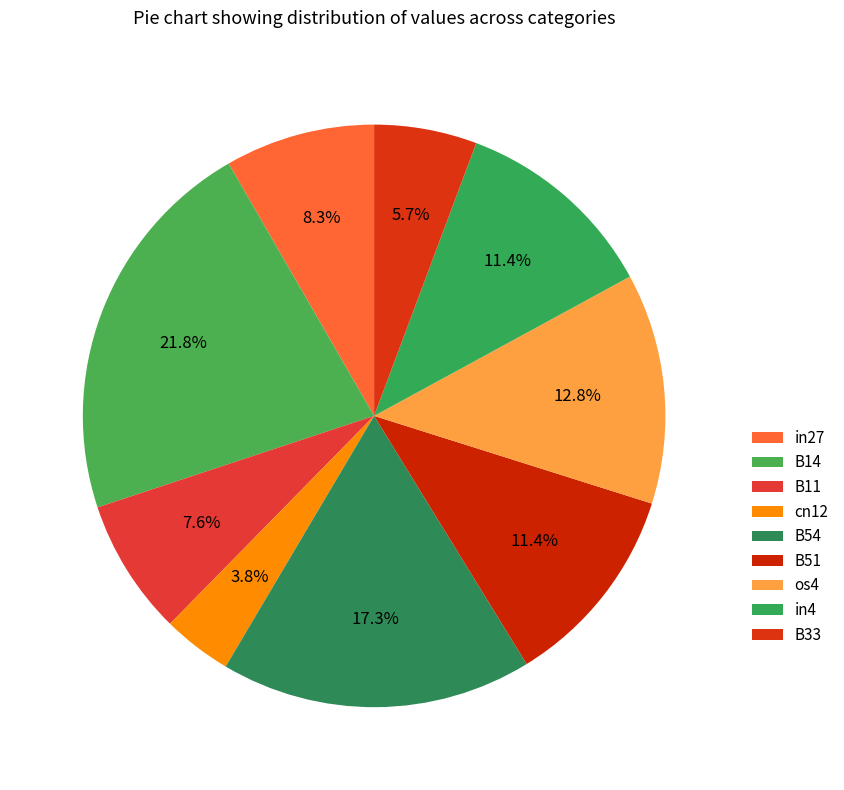

What is the smallest slice in the pie chart?

cn12